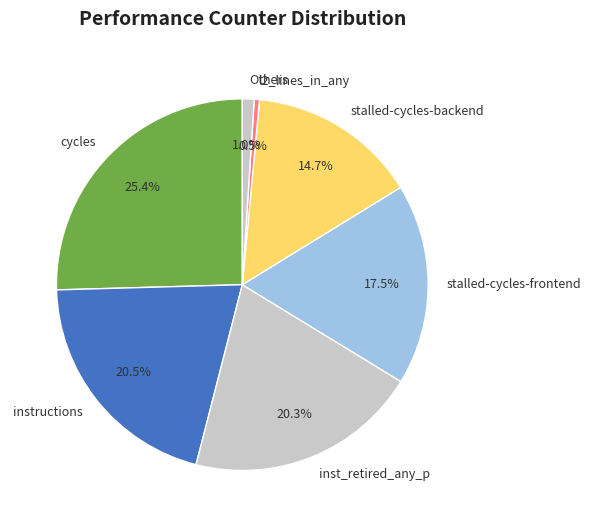

What is the ratio of the value at inst_retired_any_p to the value at stalled-cycles-backend?

1.4